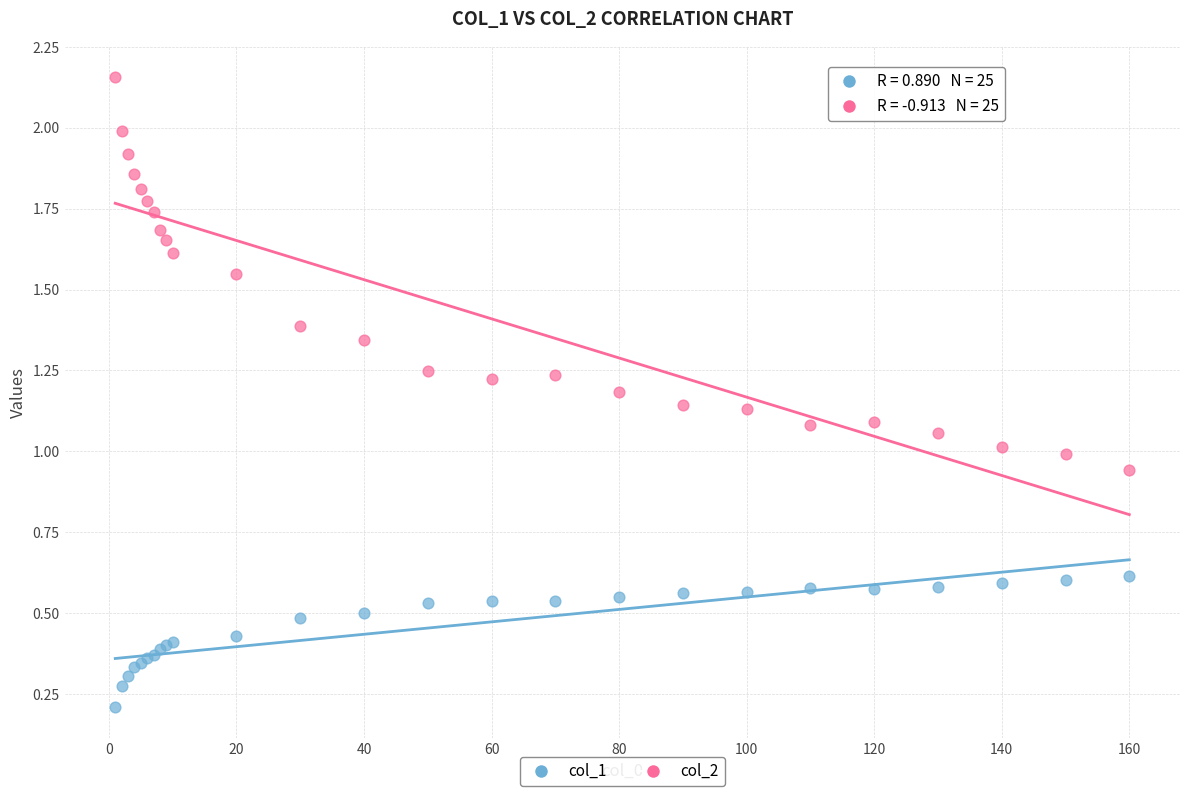

Which series reaches the maximum Y coordinate?

col_2